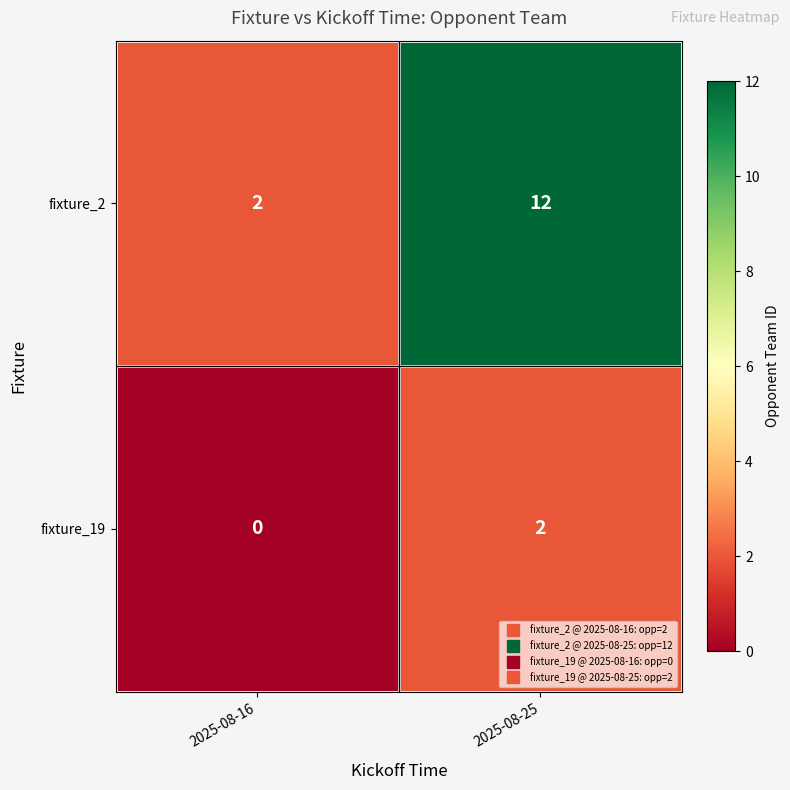

Is it true that fixture_2 equals 5 at 2025-08-25?

False